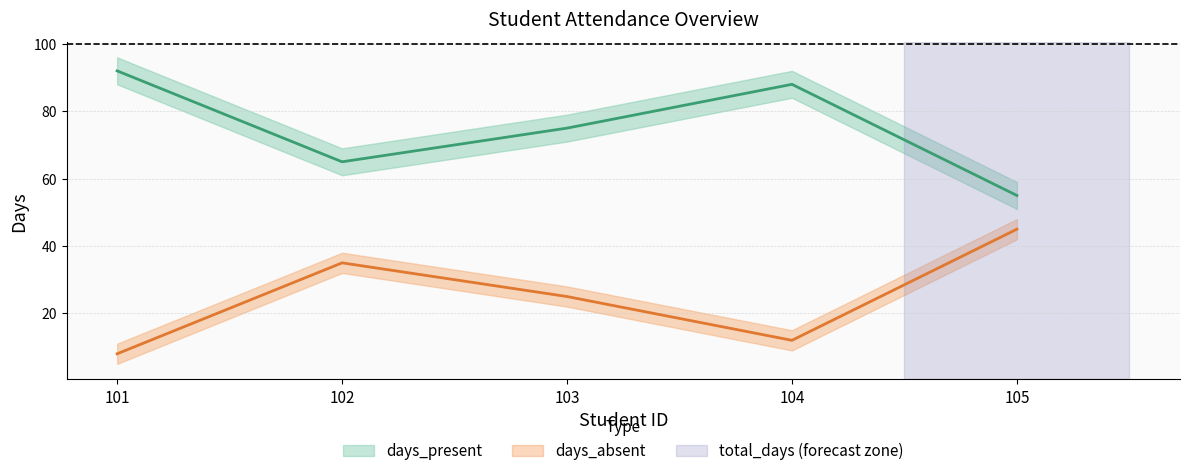

How many interior local valleys does the days_absent series have?

1